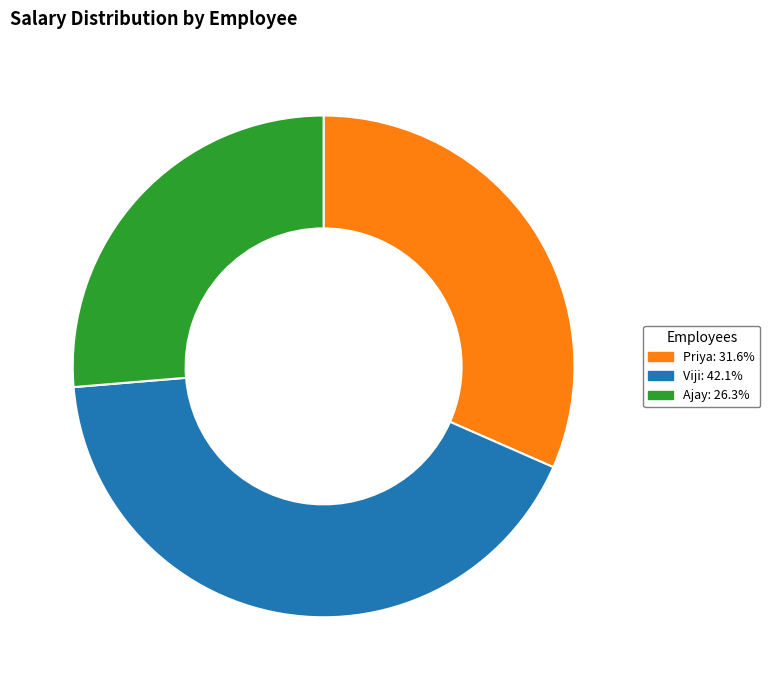

Which slice is the largest?

Viji